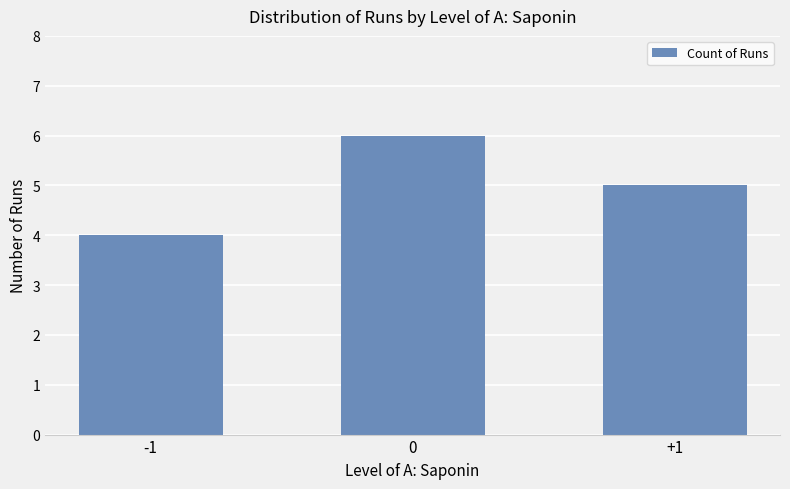

Reading left to right, what are all the values shown in this chart?

4	6	5